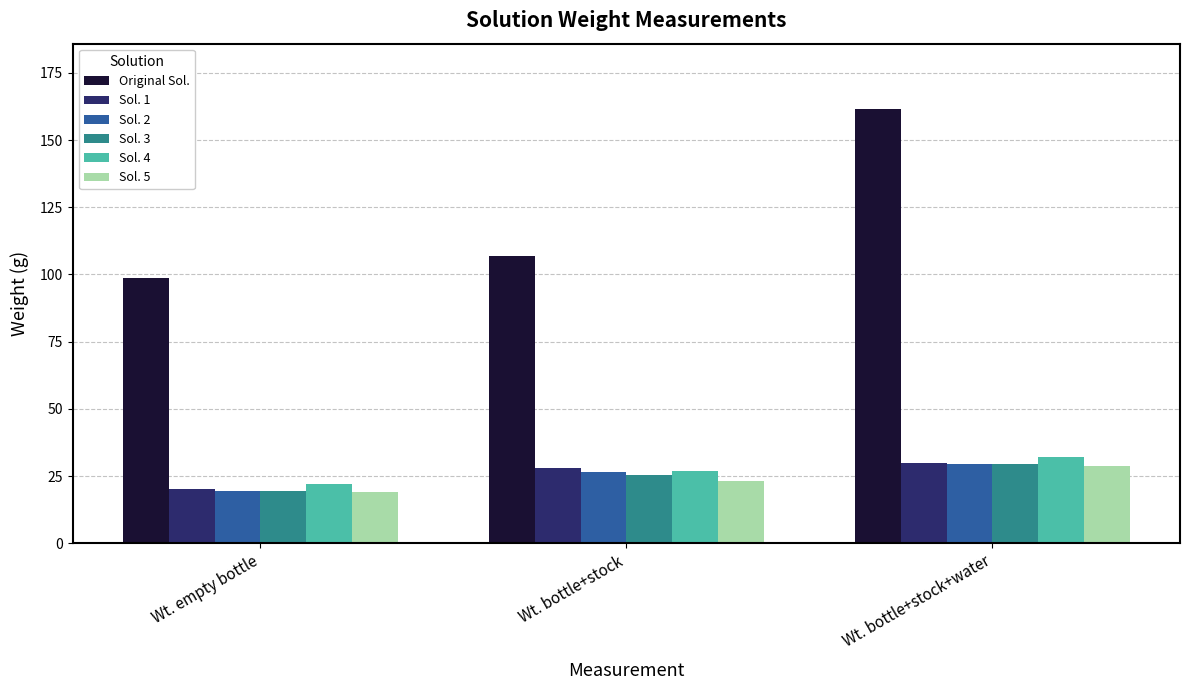

Is it true that Sol. 3 equals 8.6 at Wt. bottle+stock+water?

False